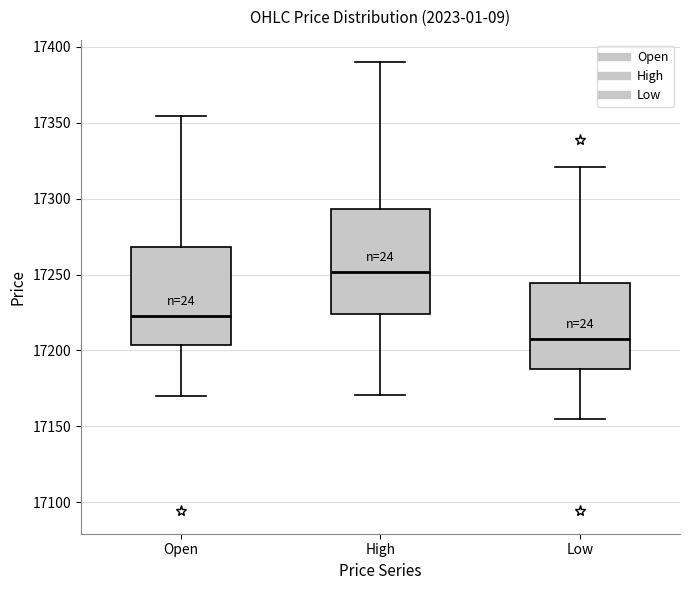

Reading left to right, transcribe this box plot: for each box, give where its median line is, the range the box spans, and where its two whiskers end, as read against the y-axis. The values are not printed on the chart, so give them approximately, as read against the axis.

Open: median 17225, box 17205 to 17270, whiskers 17170 to 17355
High: median 17250, box 17225 to 17295, whiskers 17170 to 17390
Low: median 17210, box 17190 to 17245, whiskers 17155 to 17320